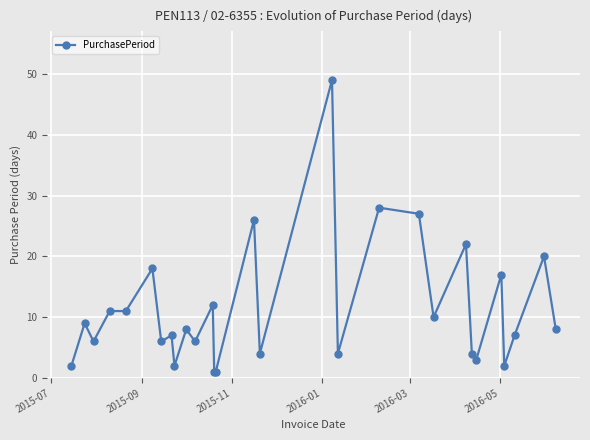

What is the average value?

11